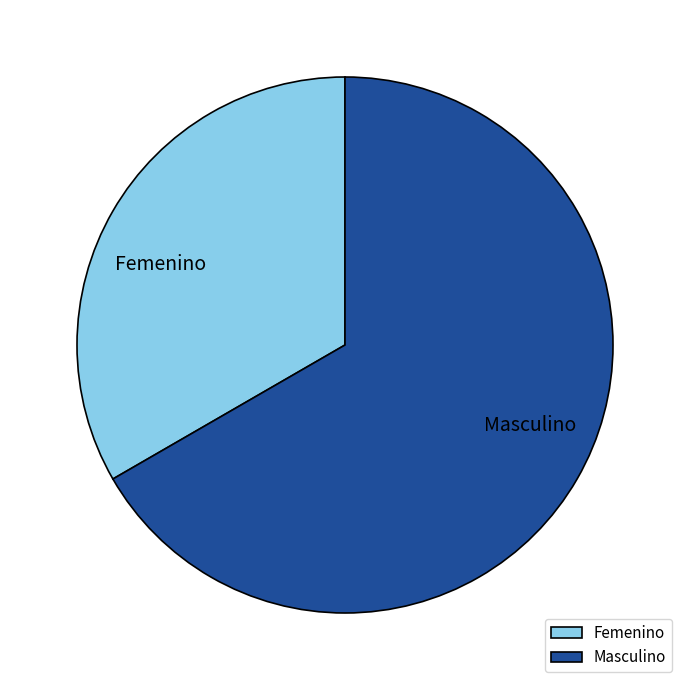

Rank the categories by value from highest to lowest.

Masculino, Femenino